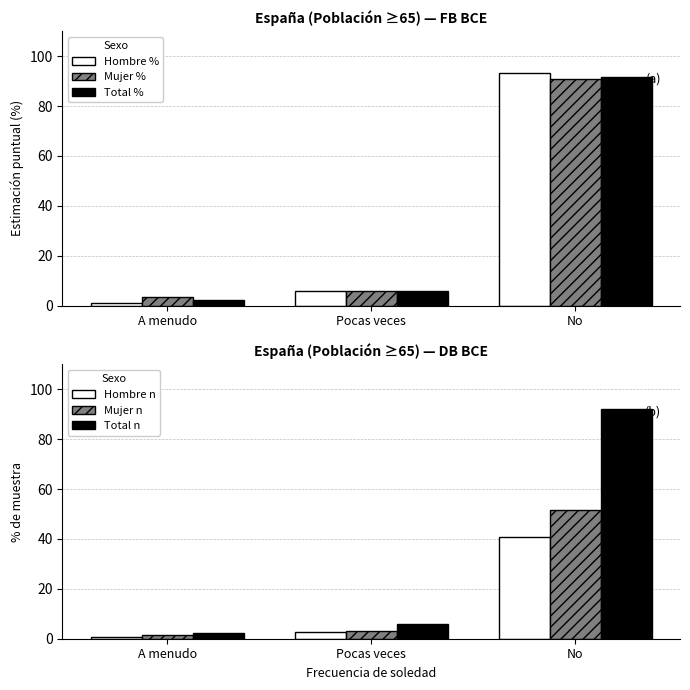

What is the label of the 3rd bar from the left?

No